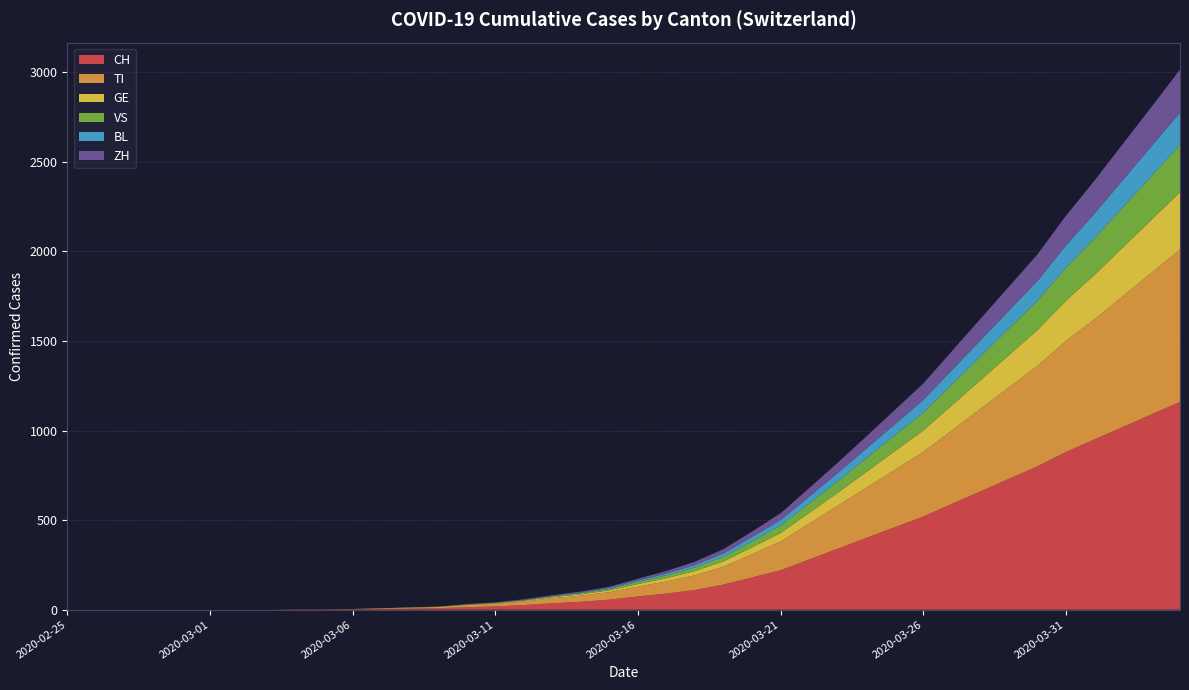

Reading left to right, list all the values displayed in this chart.

CH: 2020-02-25=0	2020-02-26=0	2020-02-27=0	2020-02-28=0	2020-02-29=0	2020-03-01=0	2020-03-02=0	2020-03-03=0	2020-03-04=1	2020-03-05=1	2020-03-06=2	2020-03-07=4	2020-03-08=6	2020-03-09=8	2020-03-10=14	2020-03-11=18	2020-03-12=26	2020-03-13=36	2020-03-14=44	2020-03-15=56	2020-03-16=74	2020-03-17=90	2020-03-18=110	2020-03-19=140	2020-03-20=180	2020-03-21=220	2020-03-22=280	2020-03-23=340	2020-03-24=400	2020-03-25=460	2020-03-26=520	2020-03-27=590	2020-03-28=660	2020-03-29=730	2020-03-30=800	2020-03-31=880	2020-04-01=950	2020-04-02=1020	2020-04-03=1090	2020-04-04=1160
TI: 2020-02-25=0	2020-02-26=0	2020-02-27=0	2020-02-28=0	2020-02-29=0	2020-03-01=0	2020-03-02=0	2020-03-03=0	2020-03-04=1	2020-03-05=1	2020-03-06=2	2020-03-07=3	2020-03-08=5	2020-03-09=7	2020-03-10=12	2020-03-11=15	2020-03-12=20	2020-03-13=28	2020-03-14=34	2020-03-15=42	2020-03-16=55	2020-03-17=68	2020-03-18=82	2020-03-19=100	2020-03-20=130	2020-03-21=160	2020-03-22=200	2020-03-23=240	2020-03-24=280	2020-03-25=320	2020-03-26=360	2020-03-27=410	2020-03-28=460	2020-03-29=510	2020-03-30=560	2020-03-31=620	2020-04-01=670	2020-04-02=730	2020-04-03=790	2020-04-04=850
GE: 2020-02-25=0	2020-02-26=0	2020-02-27=0	2020-02-28=0	2020-02-29=0	2020-03-01=0	2020-03-02=0	2020-03-03=0	2020-03-04=0	2020-03-05=0	2020-03-06=0	2020-03-07=1	2020-03-08=1	2020-03-09=1	2020-03-10=2	2020-03-11=3	2020-03-12=4	2020-03-13=6	2020-03-14=8	2020-03-15=10	2020-03-16=14	2020-03-17=18	2020-03-18=24	2020-03-19=30	2020-03-20=38	2020-03-21=48	2020-03-22=60	2020-03-23=72	2020-03-24=88	2020-03-25=104	2020-03-26=120	2020-03-27=140	2020-03-28=160	2020-03-29=180	2020-03-30=200	2020-03-31=224	2020-04-01=248	2020-04-02=272	2020-04-03=296	2020-04-04=320
VS: 2020-02-25=0	2020-02-26=0	2020-02-27=0	2020-02-28=0	2020-02-29=0	2020-03-01=0	2020-03-02=0	2020-03-03=0	2020-03-04=0	2020-03-05=0	2020-03-06=0	2020-03-07=0	2020-03-08=1	2020-03-09=1	2020-03-10=1	2020-03-11=2	2020-03-12=3	2020-03-13=4	2020-03-14=6	2020-03-15=8	2020-03-16=12	2020-03-17=16	2020-03-18=20	2020-03-19=26	2020-03-20=34	2020-03-21=42	2020-03-22=52	2020-03-23=64	2020-03-24=76	2020-03-25=88	2020-03-26=100	2020-03-27=116	2020-03-28=132	2020-03-29=148	2020-03-30=164	2020-03-31=184	2020-04-01=204	2020-04-02=224	2020-04-03=244	2020-04-04=264
BL: 2020-02-25=0	2020-02-26=0	2020-02-27=0	2020-02-28=0	2020-02-29=0	2020-03-01=0	2020-03-02=0	2020-03-03=0	2020-03-04=0	2020-03-05=0	2020-03-06=0	2020-03-07=0	2020-03-08=0	2020-03-09=0	2020-03-10=1	2020-03-11=1	2020-03-12=2	2020-03-13=3	2020-03-14=4	2020-03-15=5	2020-03-16=8	2020-03-17=10	2020-03-18=14	2020-03-19=18	2020-03-20=24	2020-03-21=30	2020-03-22=38	2020-03-23=46	2020-03-24=54	2020-03-25=62	2020-03-26=70	2020-03-27=80	2020-03-28=90	2020-03-29=100	2020-03-30=110	2020-03-31=124	2020-04-01=138	2020-04-02=152	2020-04-03=166	2020-04-04=180
ZH: 2020-02-25=0	2020-02-26=0	2020-02-27=0	2020-02-28=0	2020-02-29=0	2020-03-01=0	2020-03-02=0	2020-03-03=0	2020-03-04=0	2020-03-05=0	2020-03-06=0	2020-03-07=0	2020-03-08=0	2020-03-09=0	2020-03-10=1	2020-03-11=2	2020-03-12=3	2020-03-13=4	2020-03-14=5	2020-03-15=7	2020-03-16=10	2020-03-17=14	2020-03-18=18	2020-03-19=24	2020-03-20=30	2020-03-21=38	2020-03-22=48	2020-03-23=58	2020-03-24=68	2020-03-25=80	2020-03-26=92	2020-03-27=106	2020-03-28=120	2020-03-29=134	2020-03-30=148	2020-03-31=166	2020-04-01=184	2020-04-02=202	2020-04-03=220	2020-04-04=240